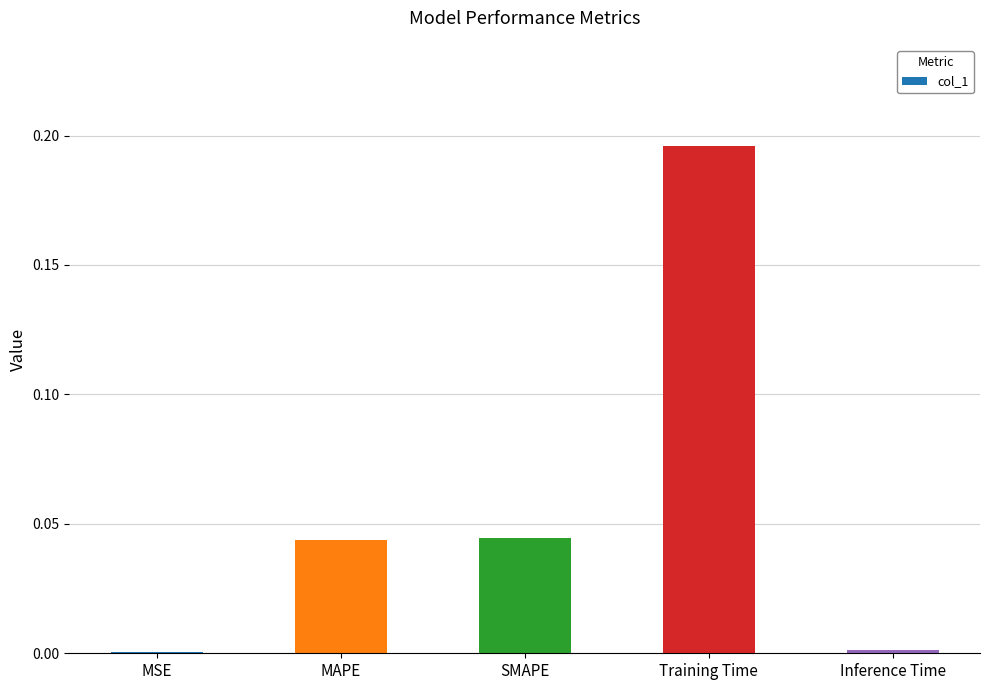

True or false: the data shows 0.0 at Inference Time.

True